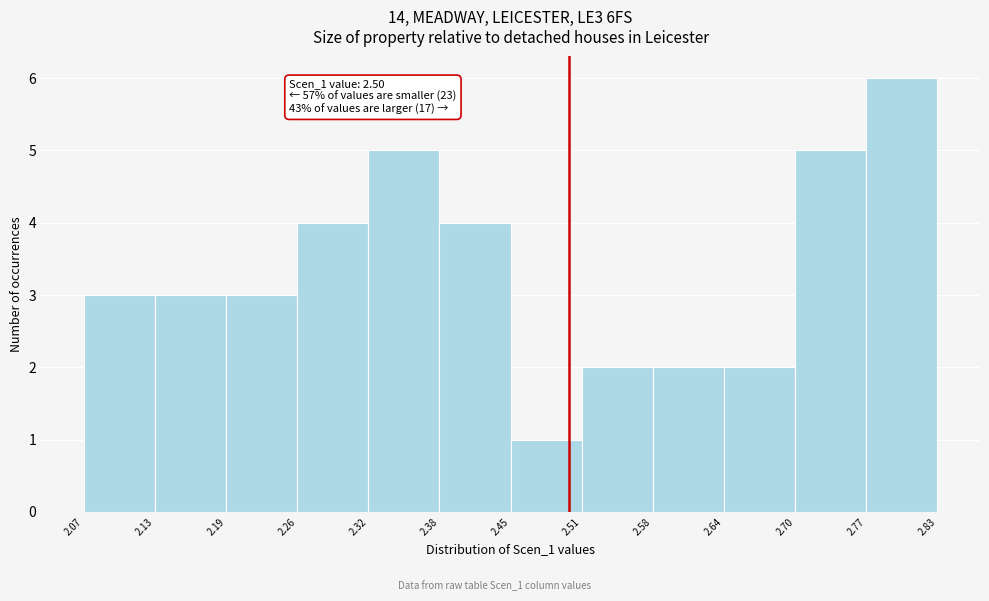

Over which range of the x-axis is the bar tallest?

2.77 to 2.83